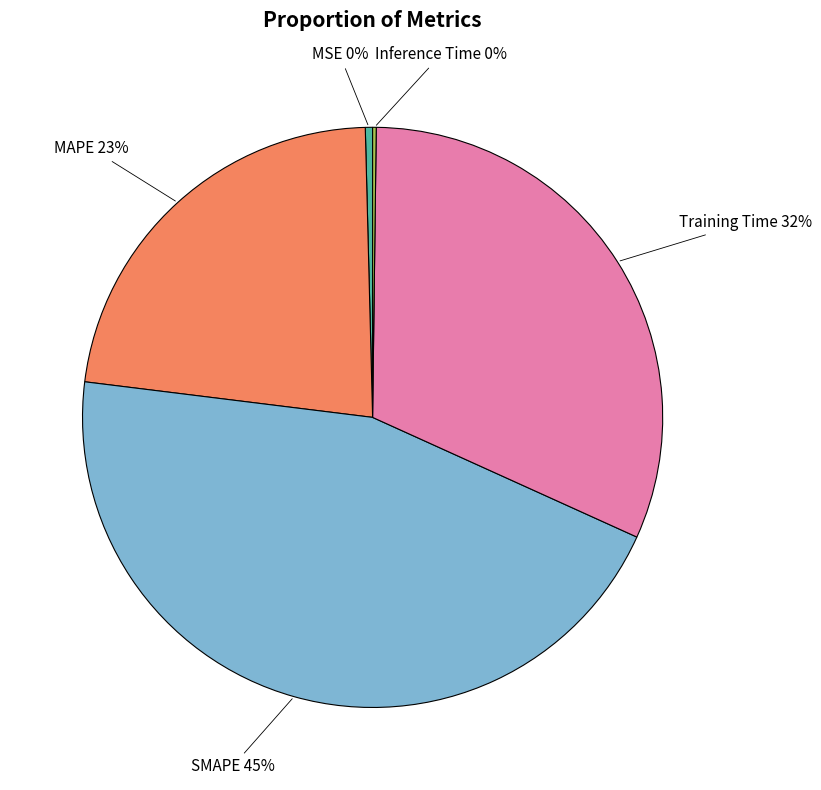

To the nearest percent, what is the difference between the largest and smallest slice percentages?

45%